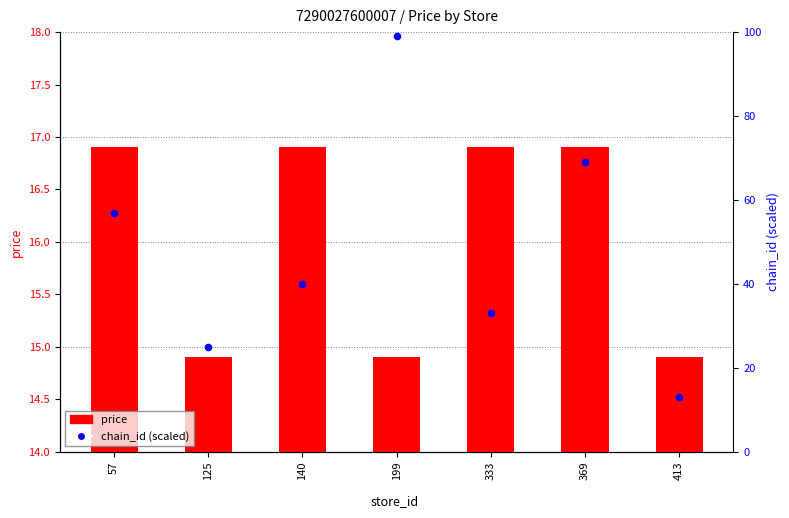

Which series reaches the minimum Y coordinate?

chain_id (scaled)